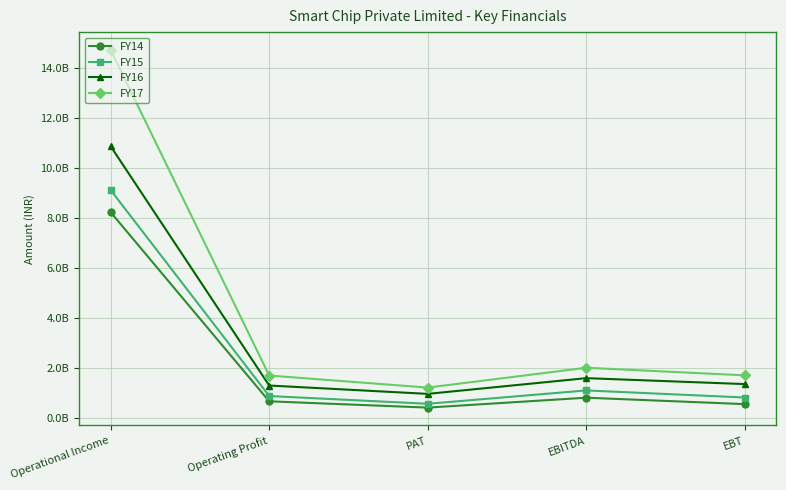

What are all the series names shown in the legend?

FY14, FY15, FY16, FY17